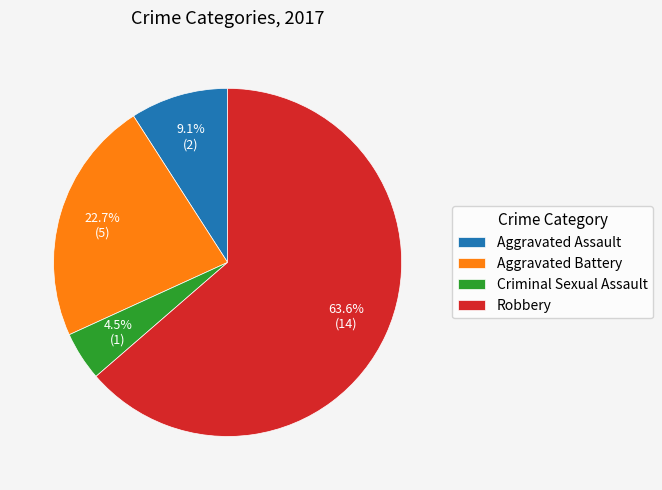

To the nearest percent, what portion does Aggravated Assault represent?

9%